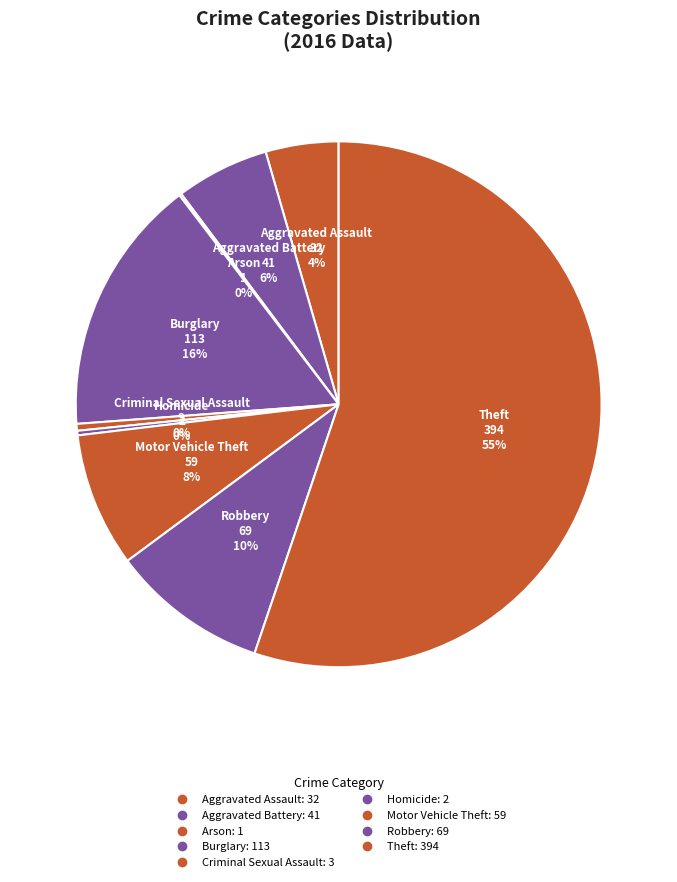

Does Theft account for over 50% of the chart?

Yes